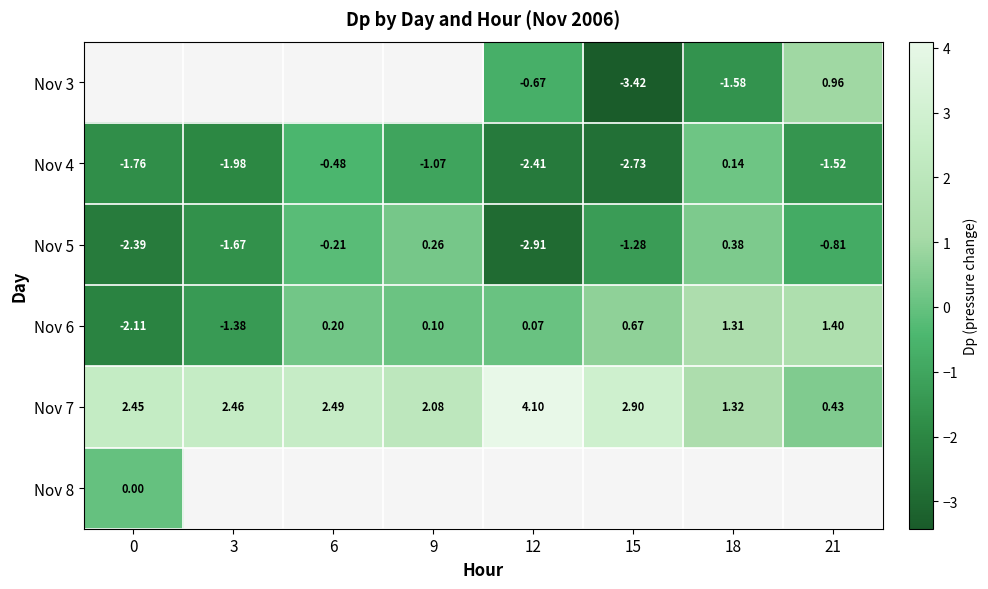

Which has a higher value, 0 or 12?

12